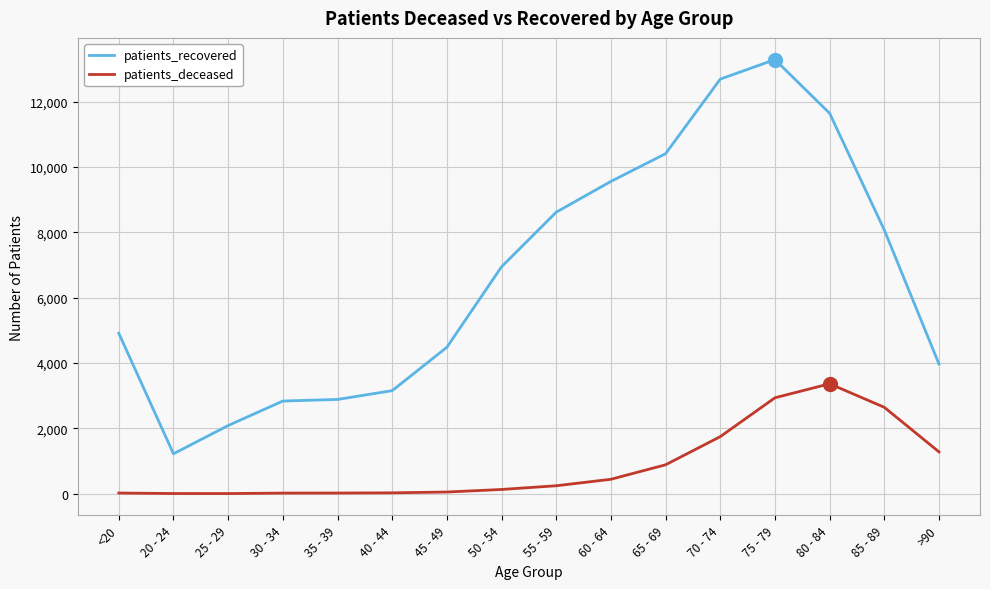

What is the difference between the maximum and minimum values in the patients_deceased series?

3362